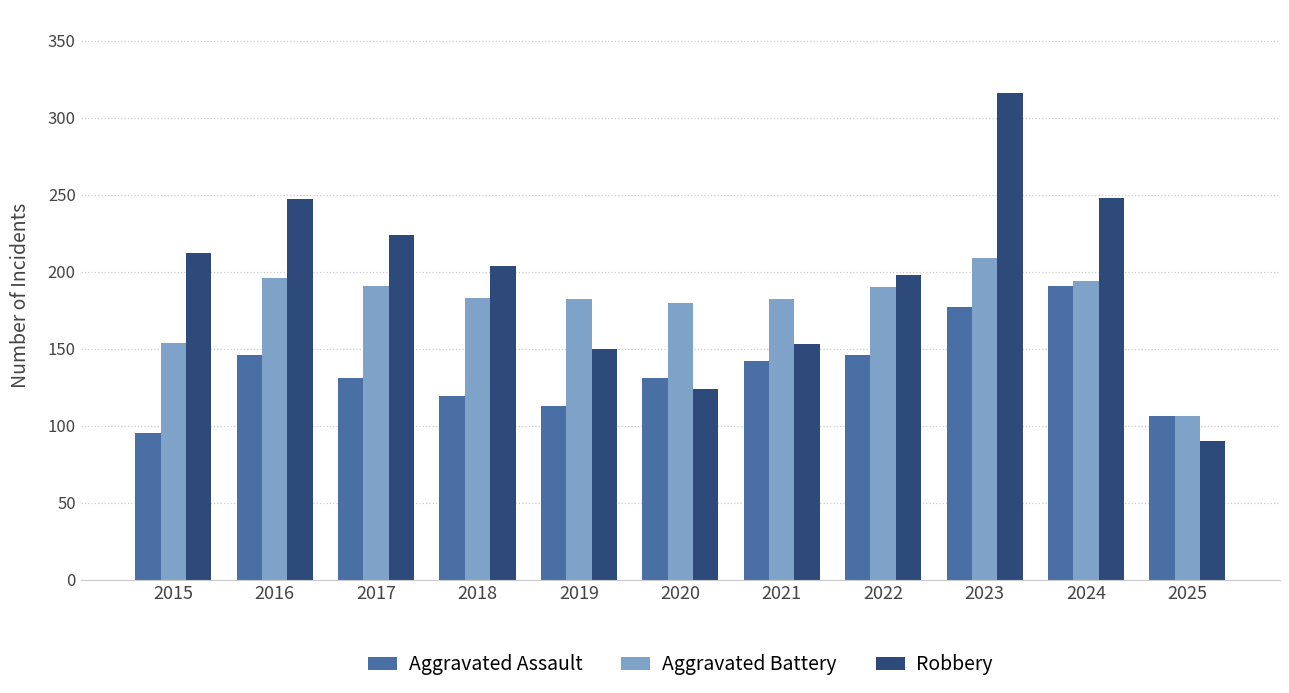

What is the difference between the maximum and second lowest values in the Aggravated Assault series?

85